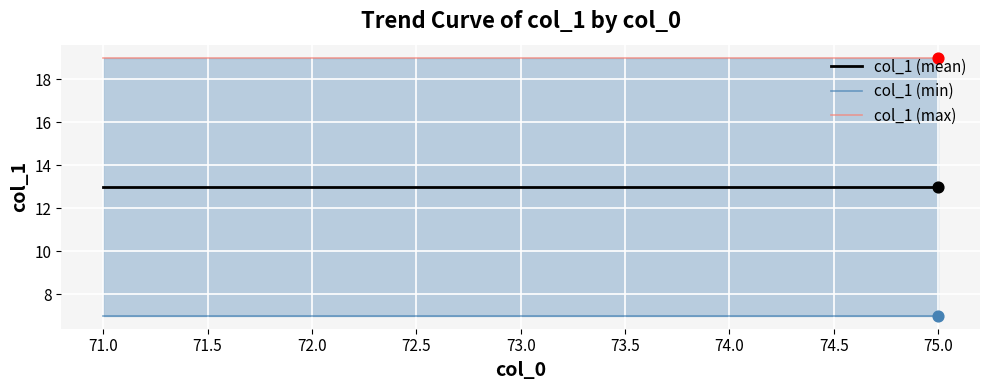

What are all the series names shown in the legend?

col_1 (mean), col_1 (min), col_1 (max)